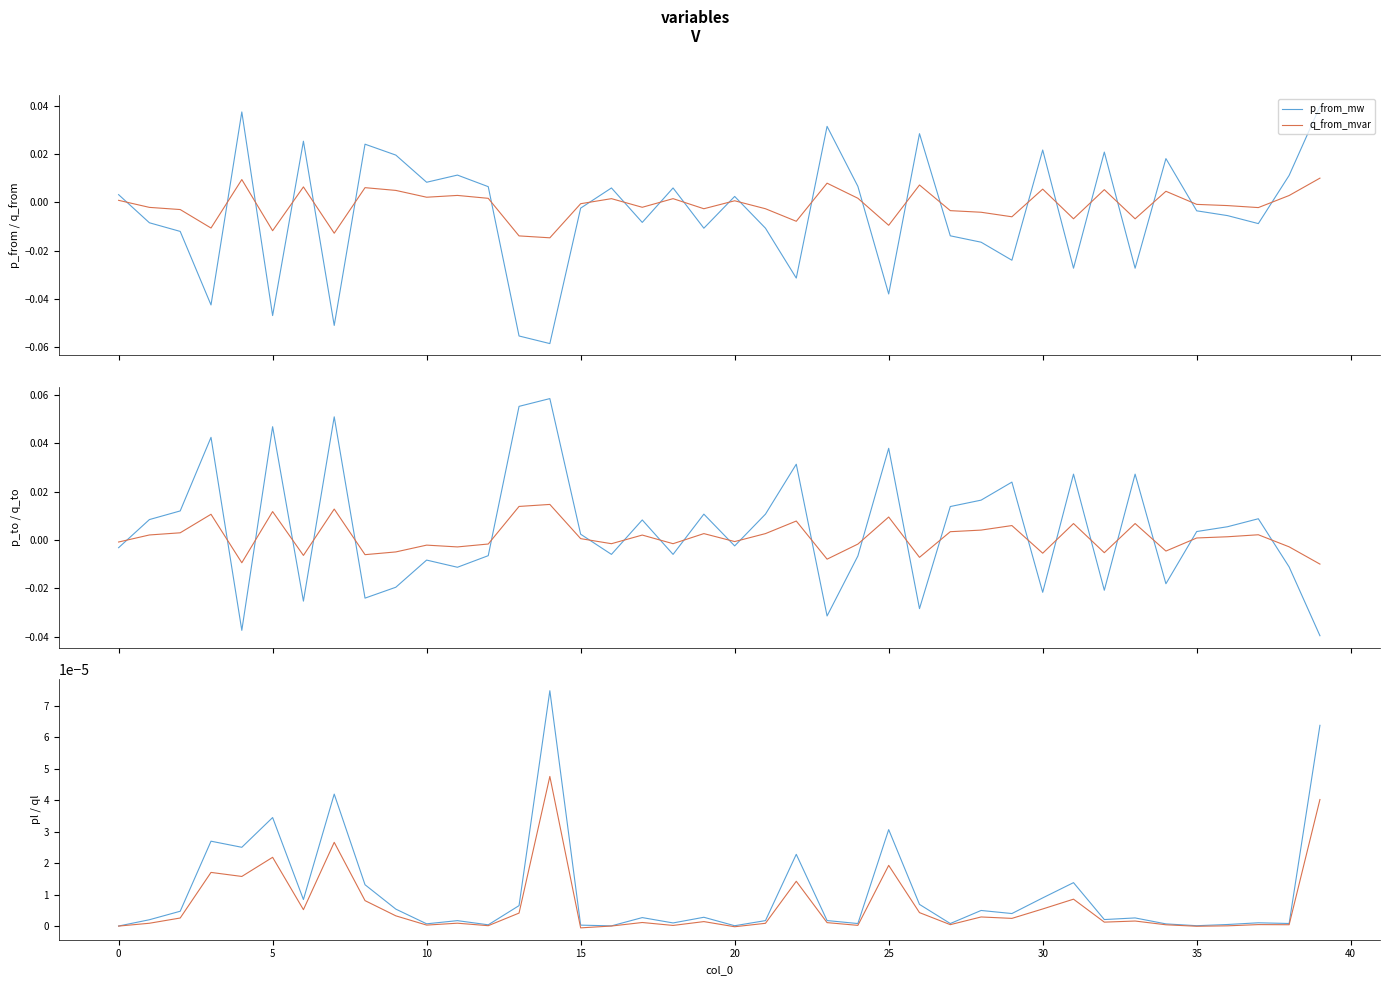

How many interior local peaks does the p_to_mw series have?

13